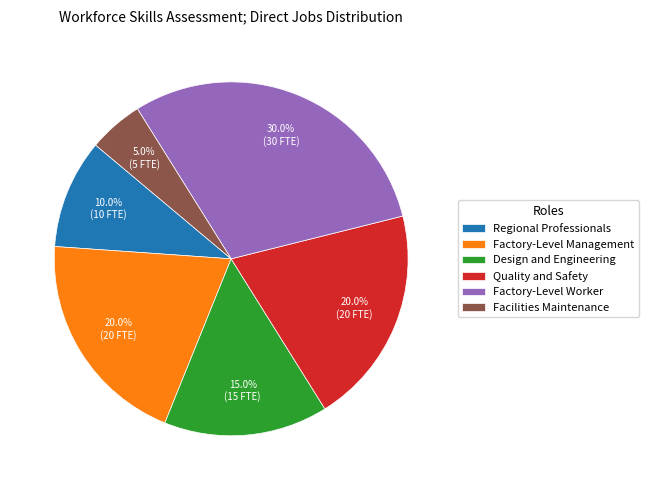

What percentage is the Factory-Level Management slice, to the nearest percent?

20%